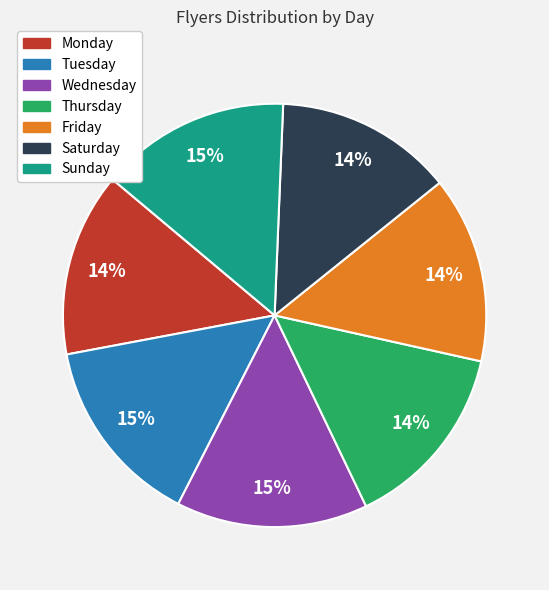

How many slices are in this pie chart?

7